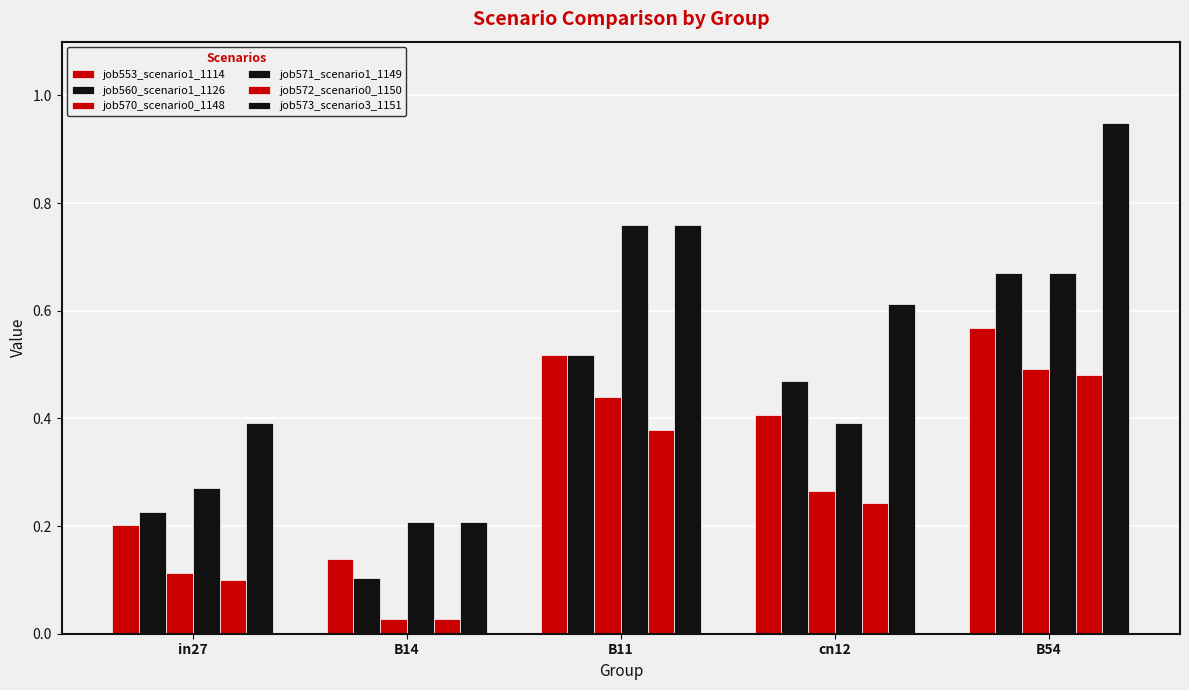

At how many categories does at least one series exceed 0?

5